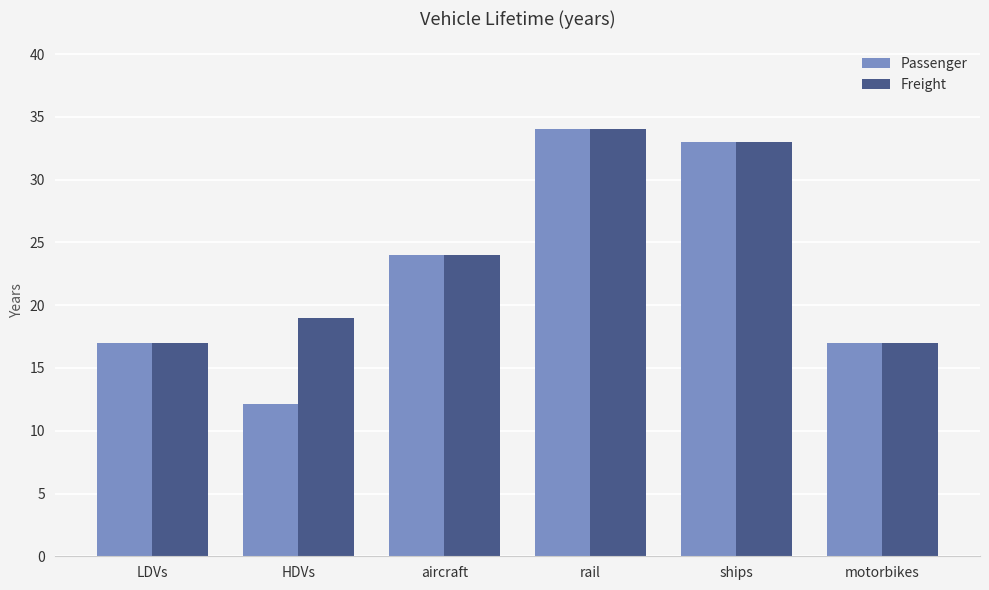

Where is Passenger nearest to the value 23?

aircraft